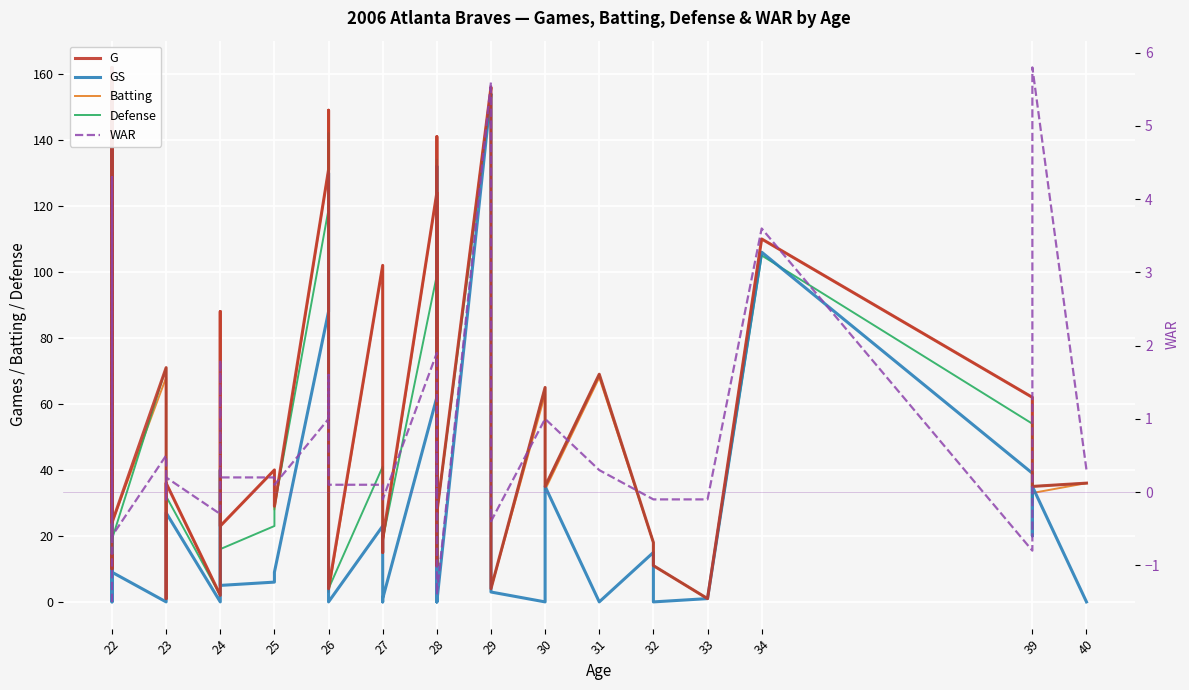

Is it true that Batting equals 259.7 at 22?

False